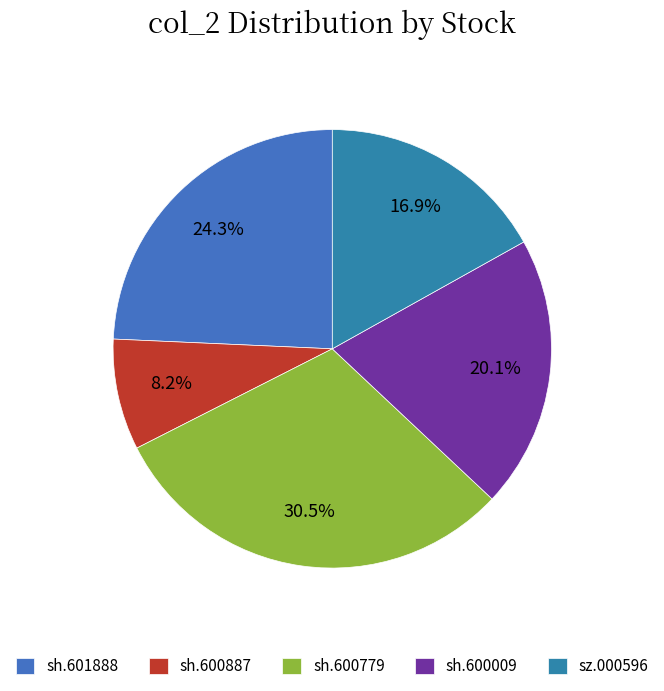

To the nearest percent, what is the difference between the largest and smallest slice percentages?

22%